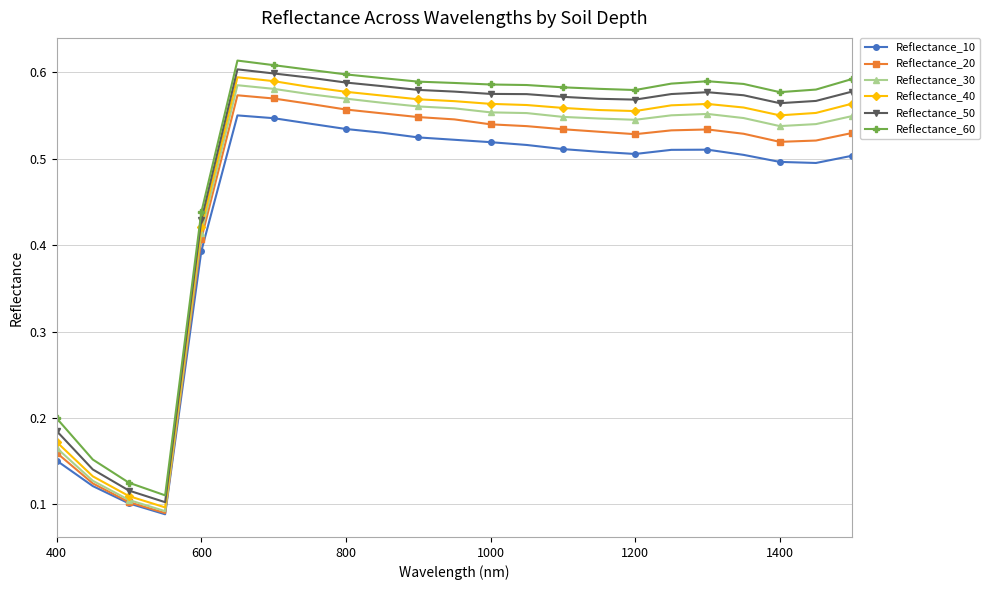

True or false: Reflectance_30 has more than 1 points higher than both neighbors.

True